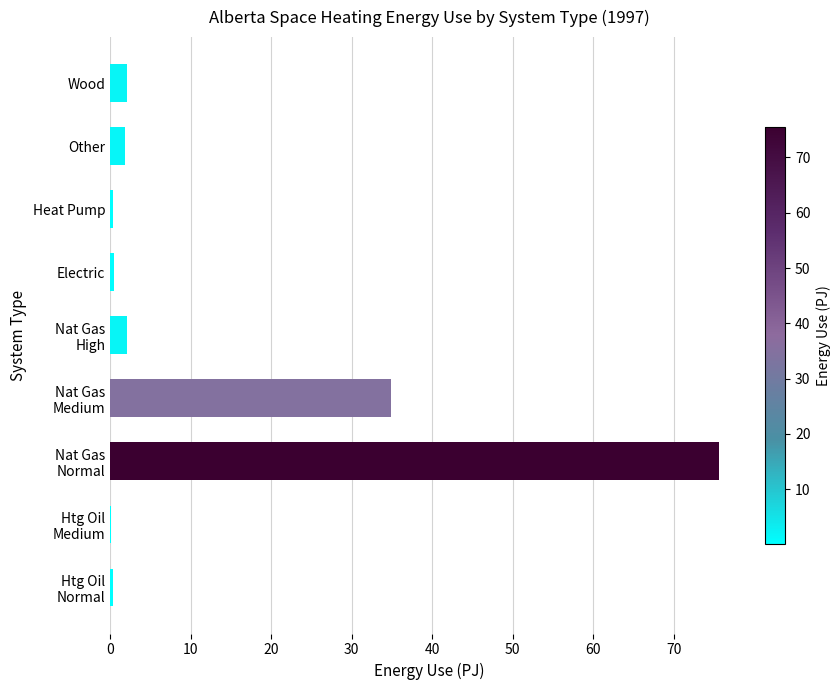

What is the maximum value shown in the chart?

75.6